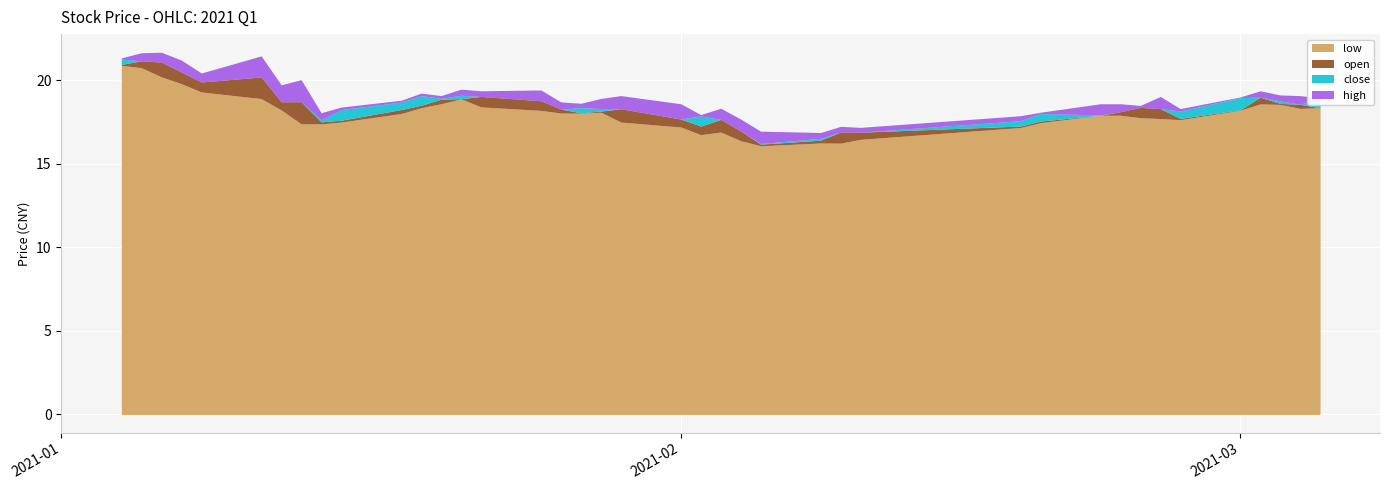

Which category has the lowest value in the high series?

2021-02-08